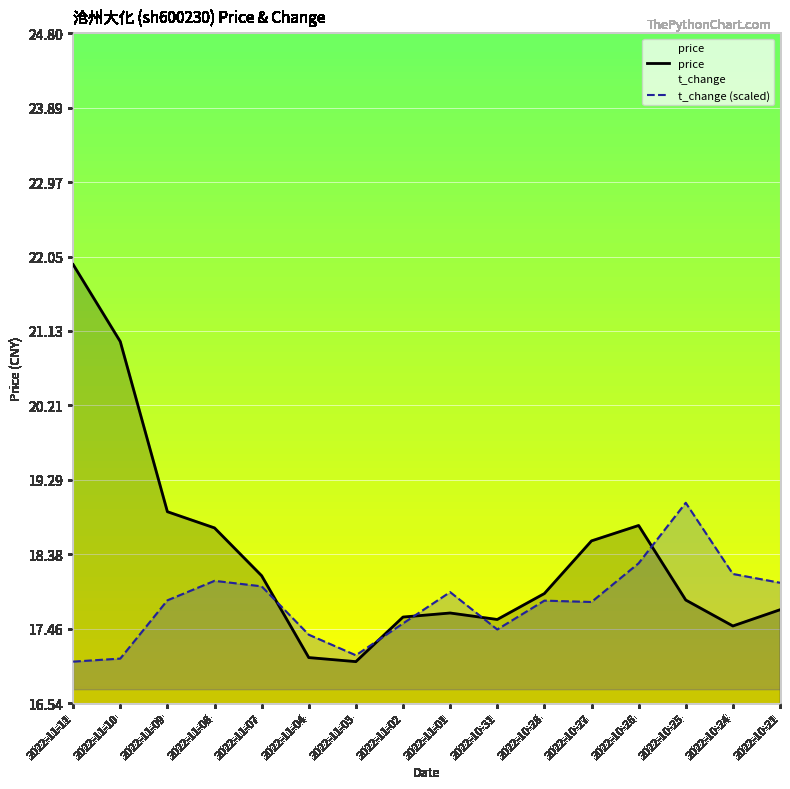

What is the difference between the maximum and minimum values in the t_change (scaled) series?

2.0